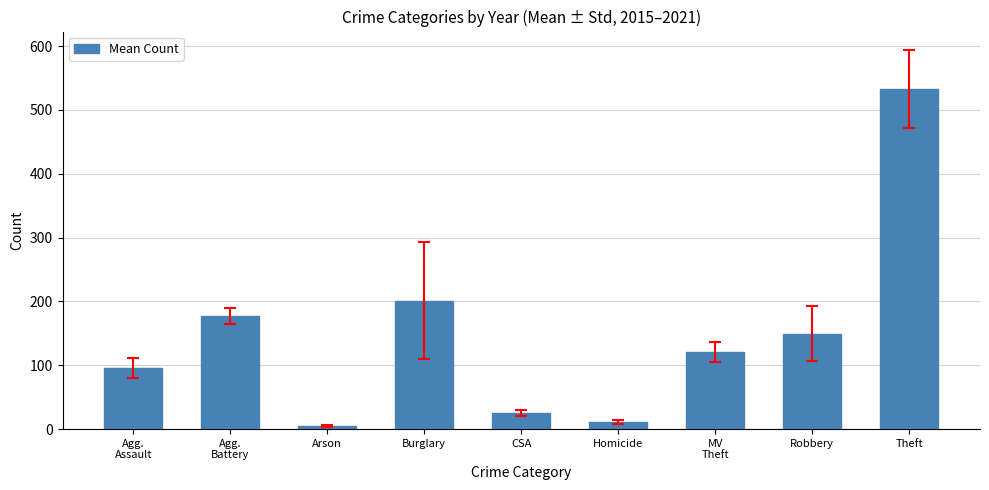

What is the label of the 8th bar from the left?

Robbery